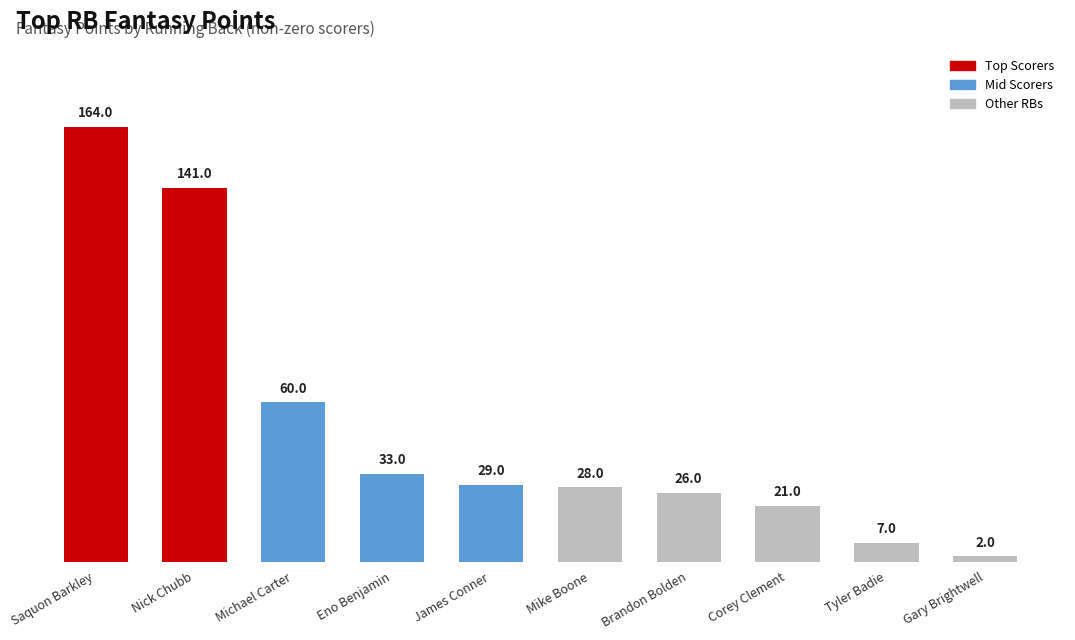

Does the chart contain stacked bars?

No